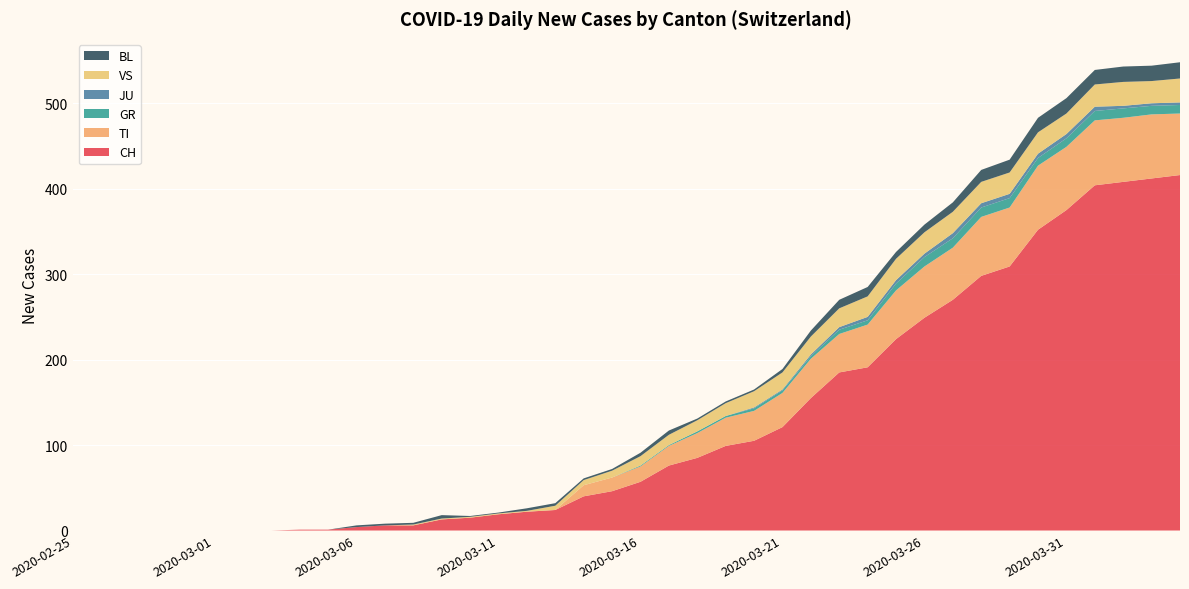

Reading left to right, extract all data points from this chart.

CH: 0	0	0	0	0	0	0	0	1	1	4	6	6	13	15	19	22	24	40	46	57	76	85	99	105	121	155	185	191	224	249	270	298	309	352	375	404	408	412	416
TI: 0	0	0	0	0	0	0	0	0	0	0	0	0	0	0	0	0	0	13	16	18	23	29	33	35	40	46	45	50	57	60	61	69	69	75	74	76	75	75	72
GR: 0	0	0	0	0	0	0	0	0	0	0	0	0	0	0	0	0	0	0	0	1	1	2	2	3	3	3	5	5	8	11	11	11	11	9	10	11	11	10	10
JU: 0	0	0	0	0	0	0	0	0	0	0	0	0	0	0	0	0	0	0	0	0	0	0	0	1	1	2	3	4	4	4	6	5	5	5	5	5	3	3	3
VS: 0	0	0	0	0	0	0	0	0	0	0	0	1	1	1	1	1	5	6	8	11	12	13	15	19	20	21	22	24	25	25	25	25	25	25	24	26	28	26	28
BL: 0	0	0	0	0	0	0	0	0	0	2	2	2	4	1	1	3	3	2	2	4	5	2	2	2	4	7	10	11	8	9	11	14	15	17	18	17	18	18	19